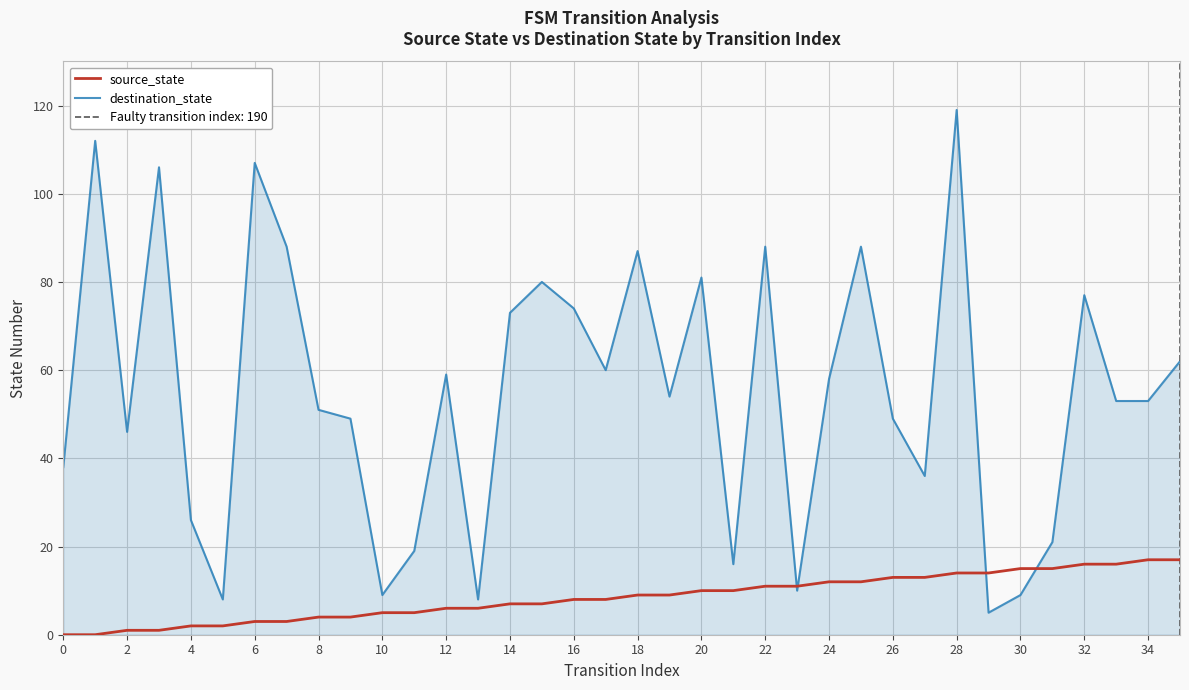

List the series in order of their overall mean, lowest first.

source_state, destination_state